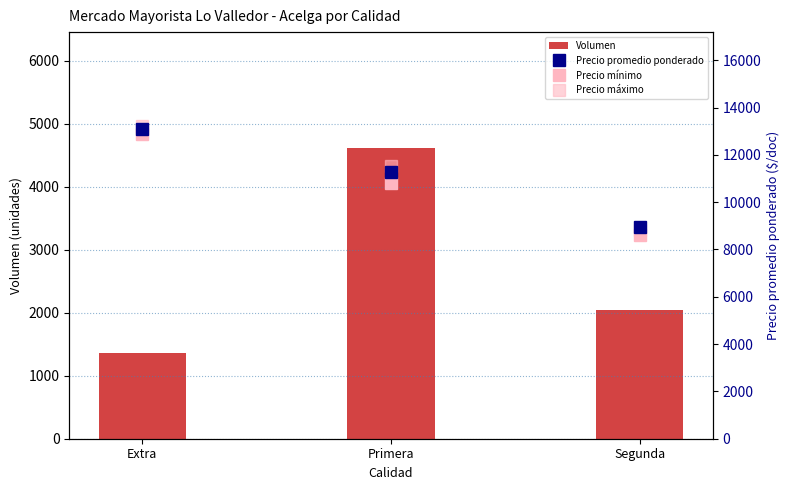

How many values in the Volumen series exceed 2050?

1